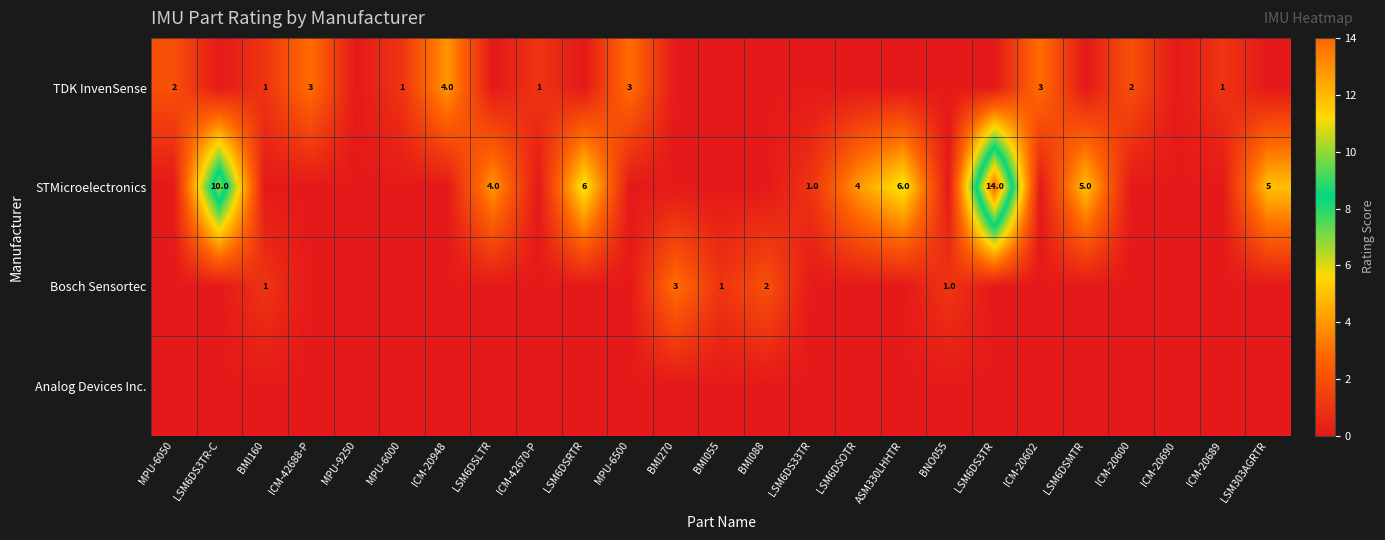

What is the sum of the TDK InvenSense values at MPU-6000 and ICM-20600?

3